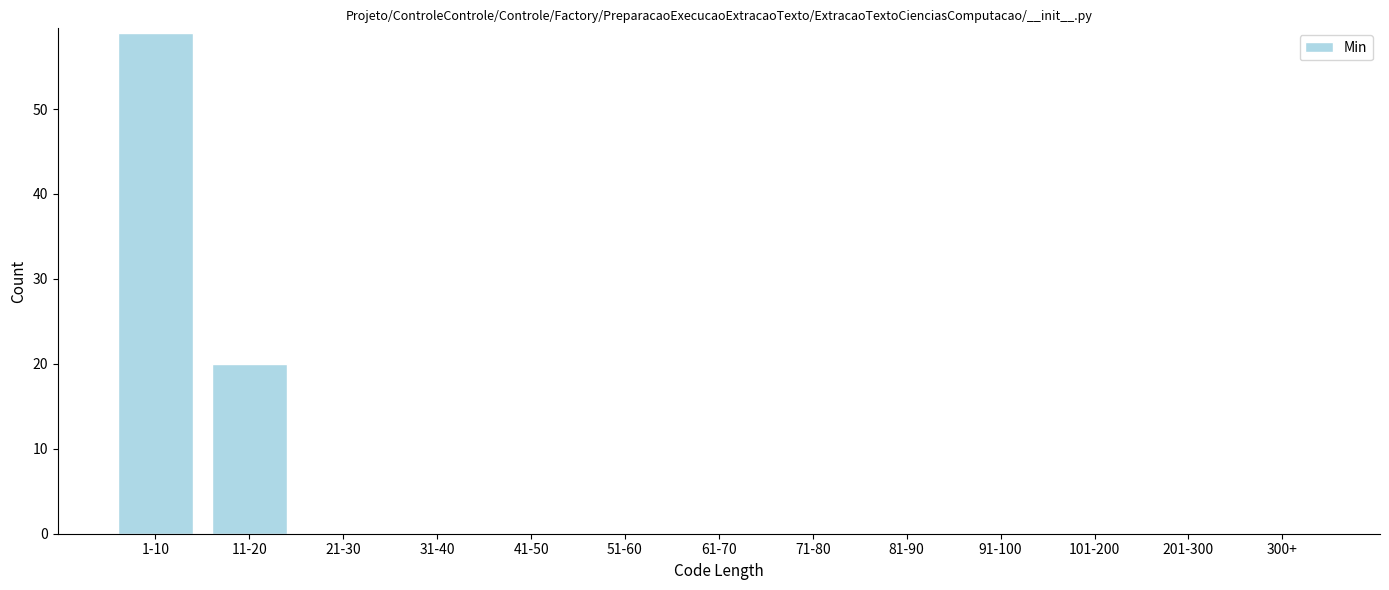

Reading left to right, extract all data points from this chart.

1-10=59	11-20=20	21-30=0	31-40=0	41-50=0	51-60=0	61-70=0	71-80=0	81-90=0	91-100=0	101-200=0	201-300=0	300+=0